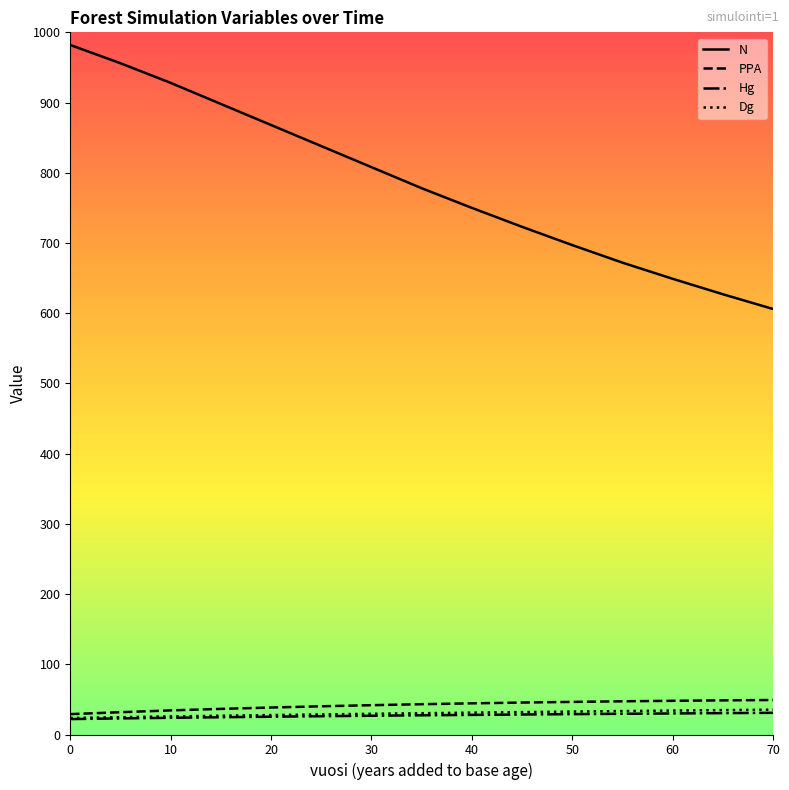

Which series has the largest total across all categories?

N